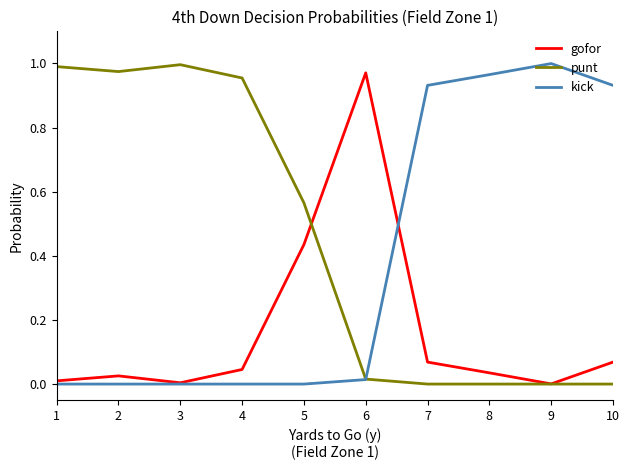

The value of punt at 9 is 0.0. True or false?

True